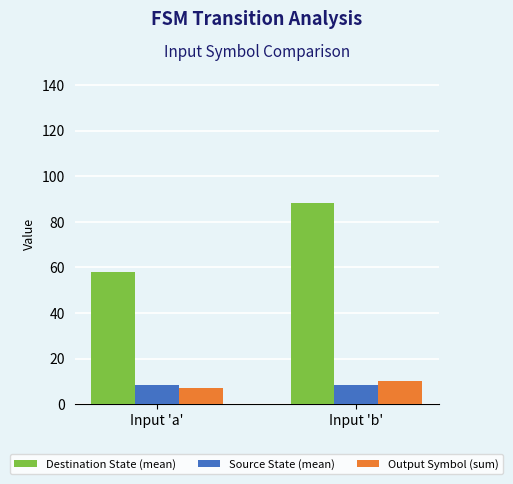

List the labels in order of Destination State (mean) value, largest first.

Input 'b', Input 'a'